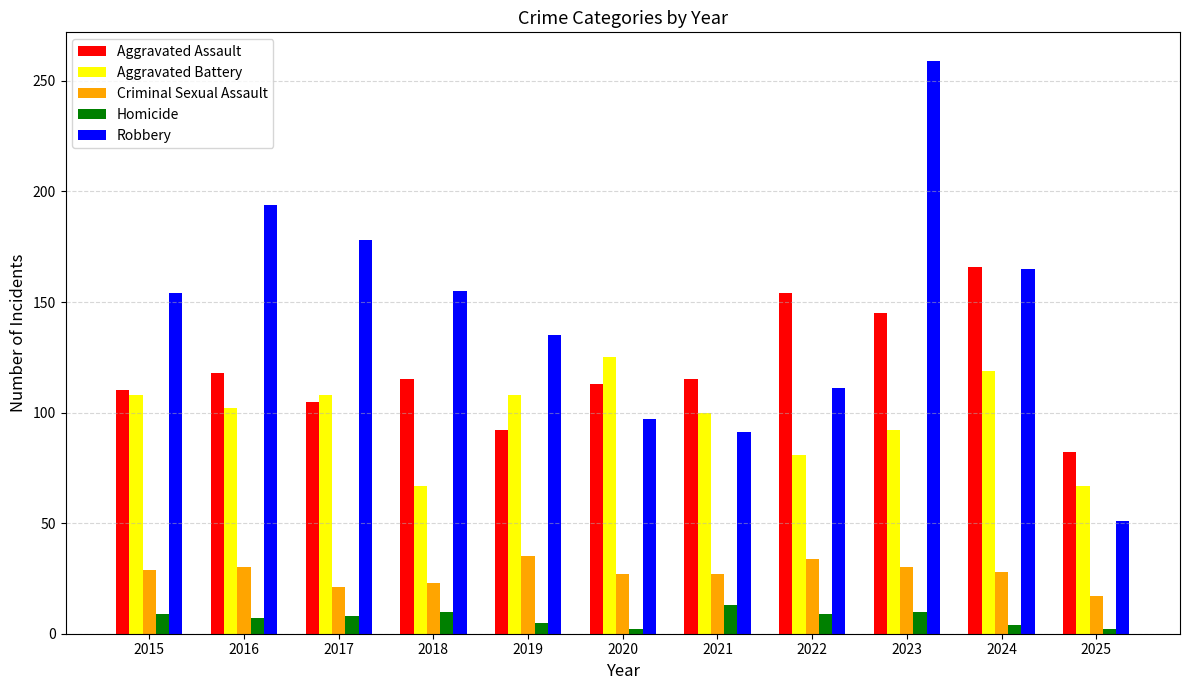

Count the number of categories in the chart.

11